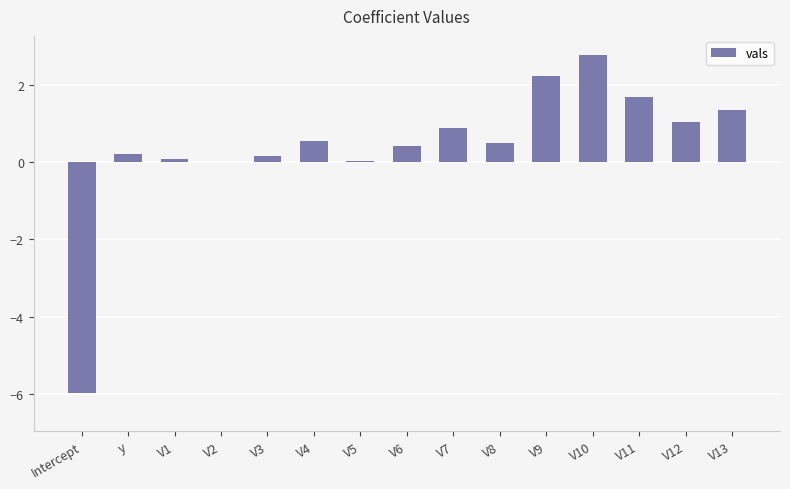

What is the sum of all values?

5.9